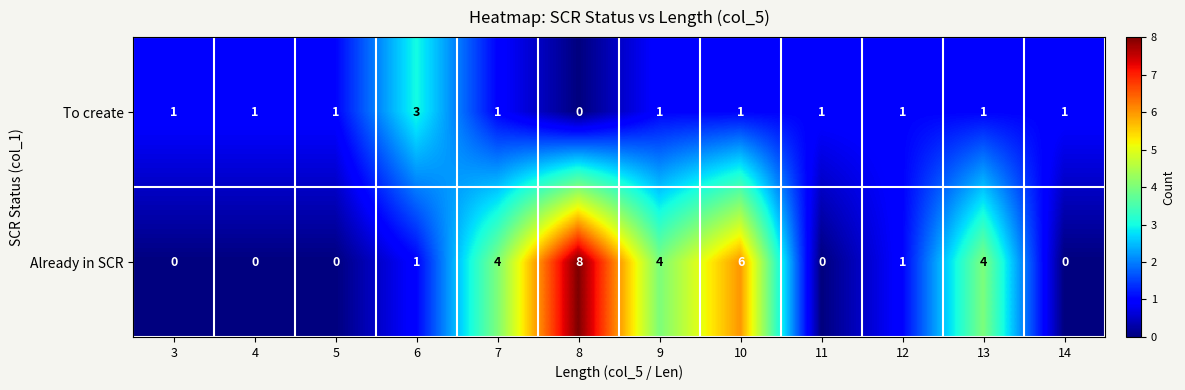

What is the difference between the second highest and second lowest values in the Already in SCR series?

6